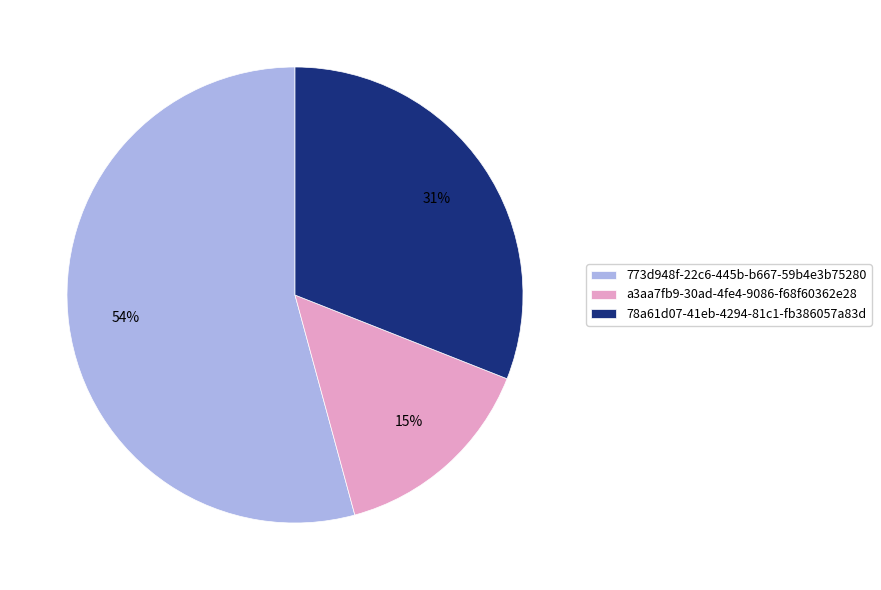

How many segments does this pie chart have?

3